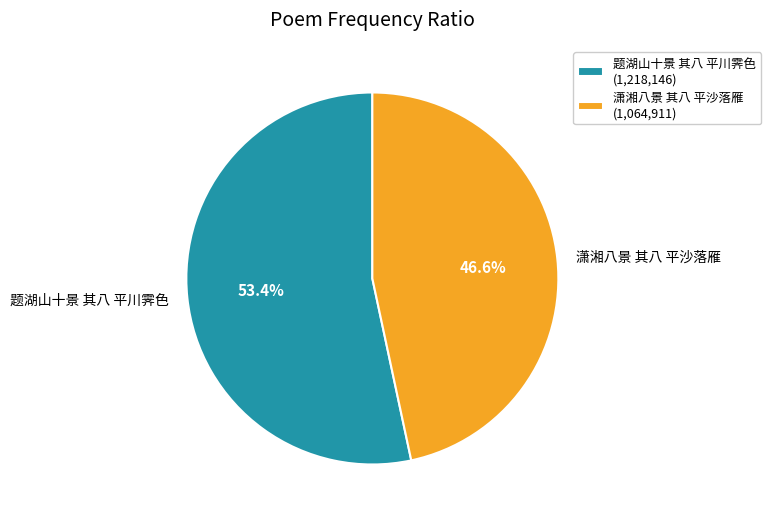

Combined, do 潇湘八景 其八 平沙落雁 and 题湖山十景 其八 平川霁色 account for over 50%?

Yes